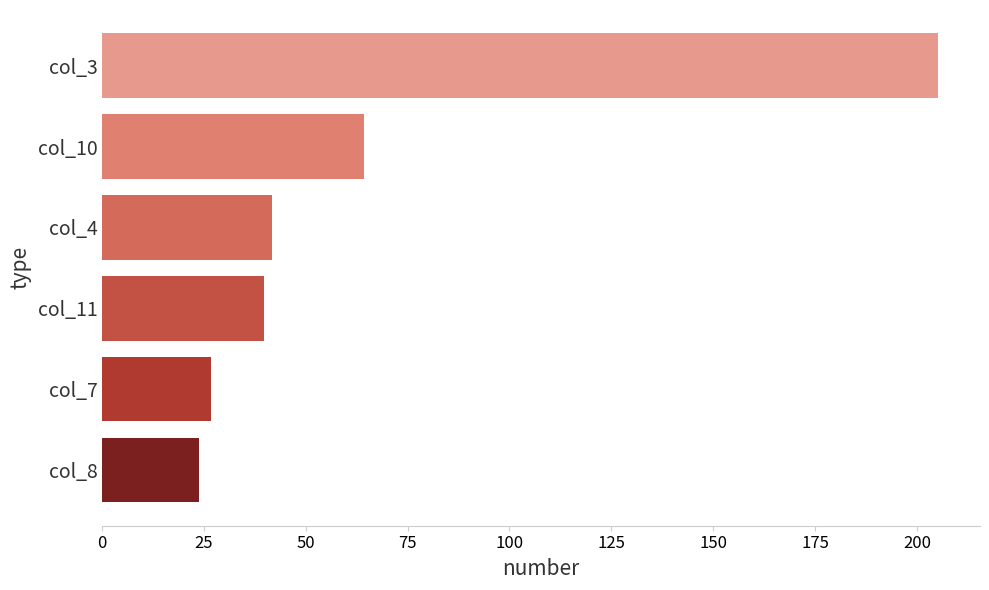

What is the sum of the values at col_4 and col_8?

65.5